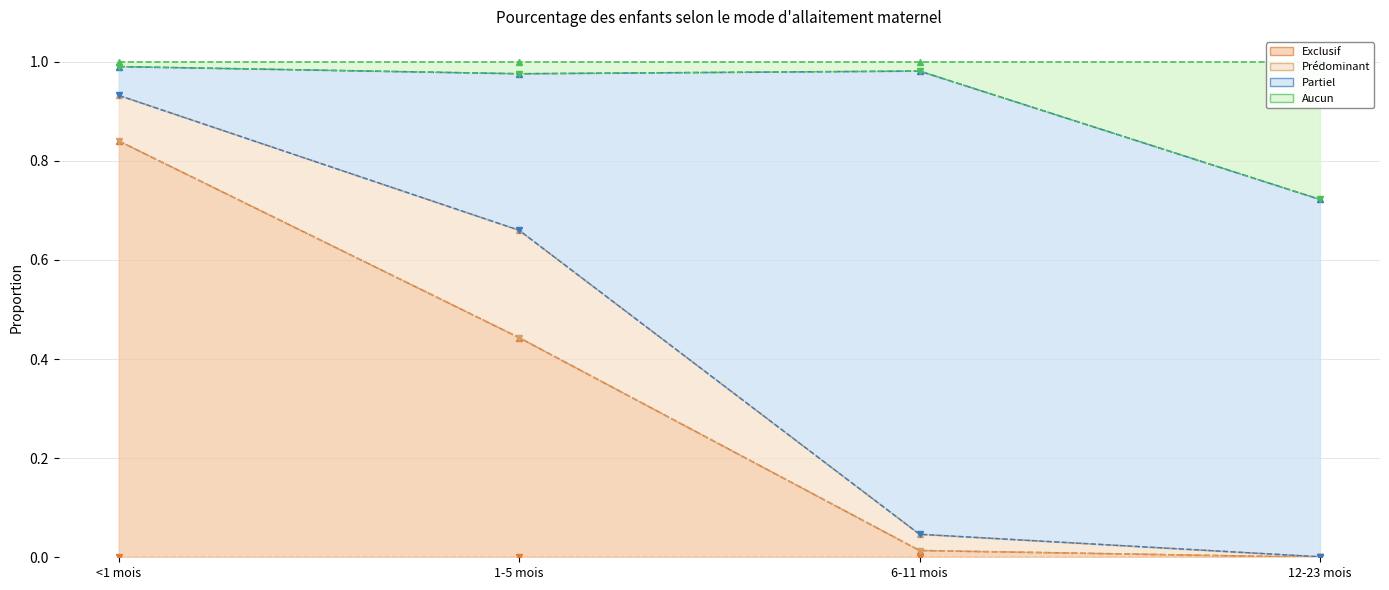

Which series changed the most between 1-5 mois and 12-23 mois?

Exclusif